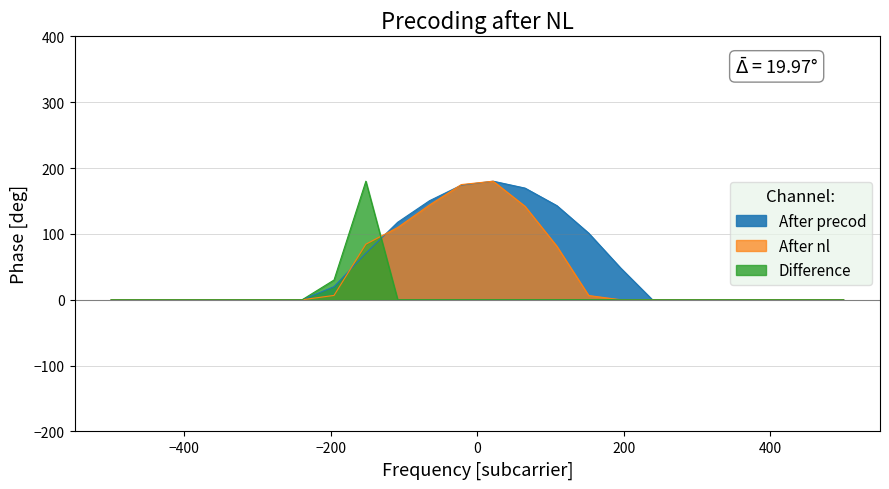

In After precod, how many points are higher than both neighbors (excluding endpoints)?

1